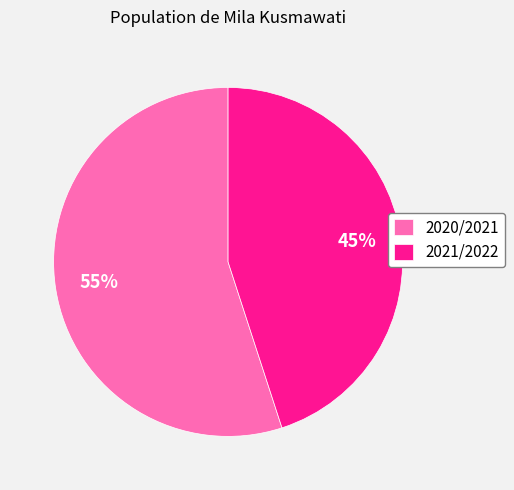

Is the sum of 2020/2021 and 2021/2022 greater than half?

Yes